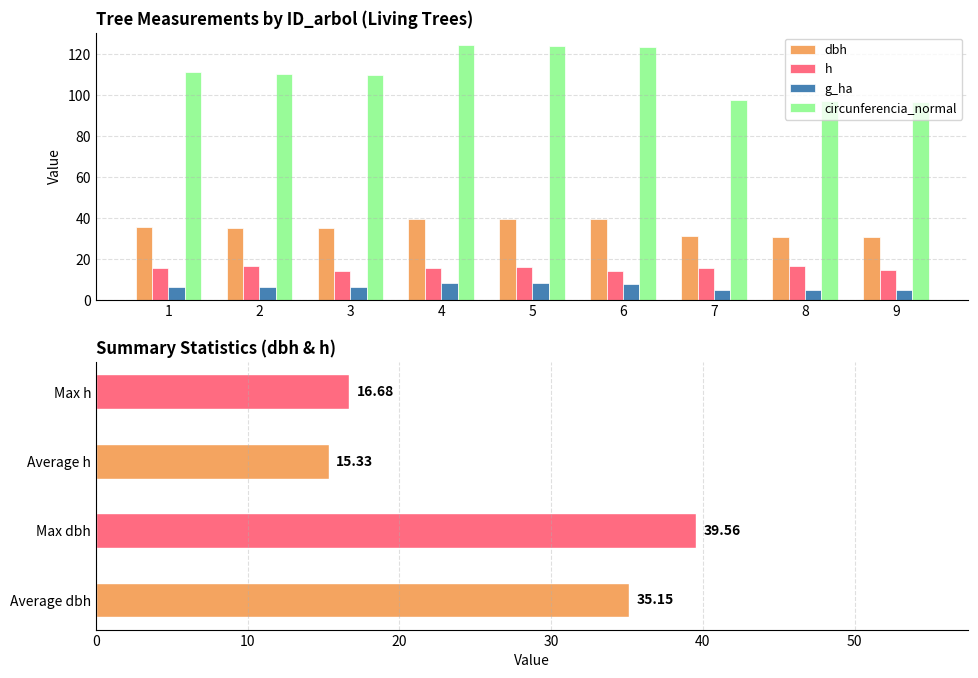

What is the greatest value displayed?

124.3